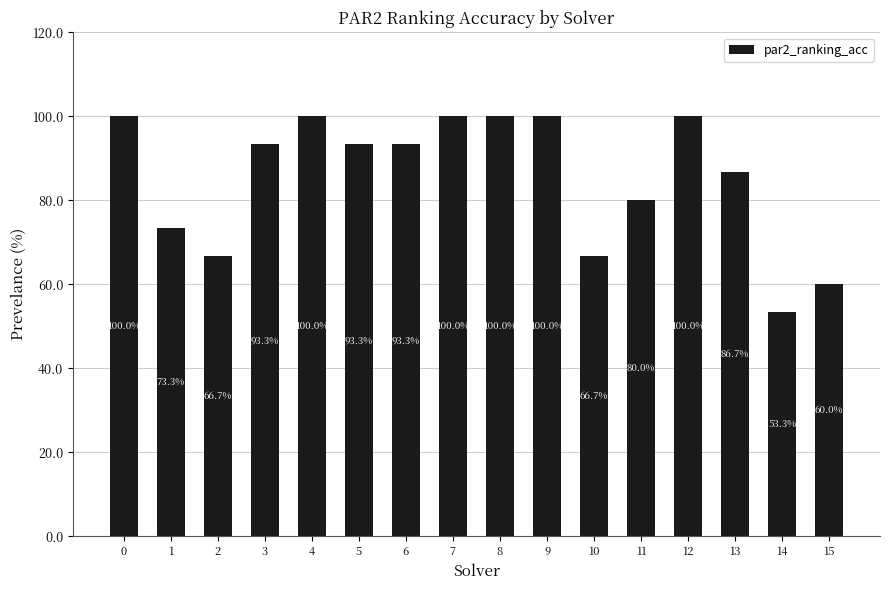

What is the approximate value at 9?

100.0